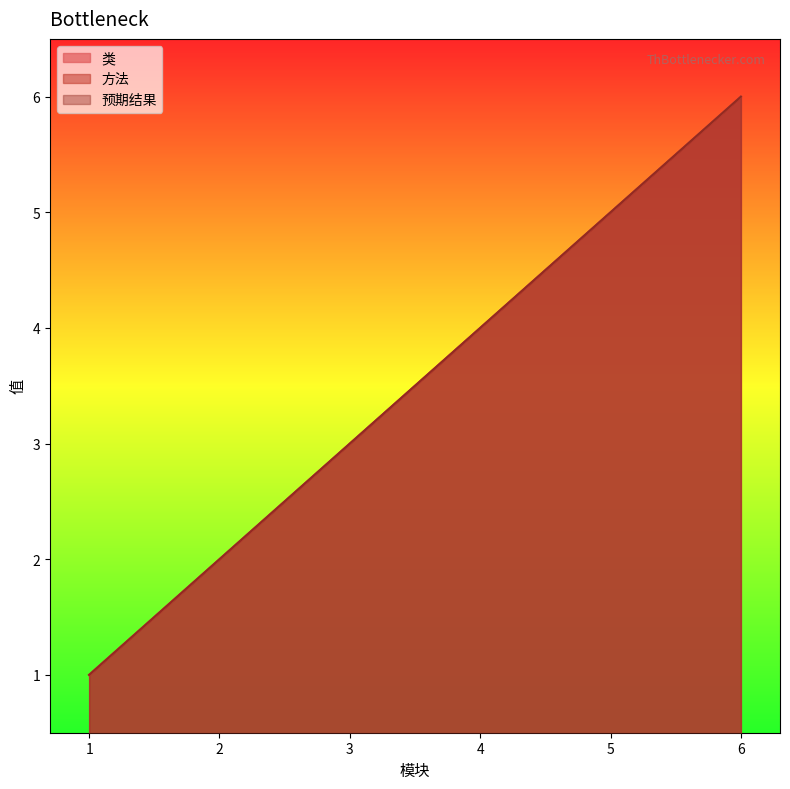

True or false: 类 and 方法 cross at least once.

False